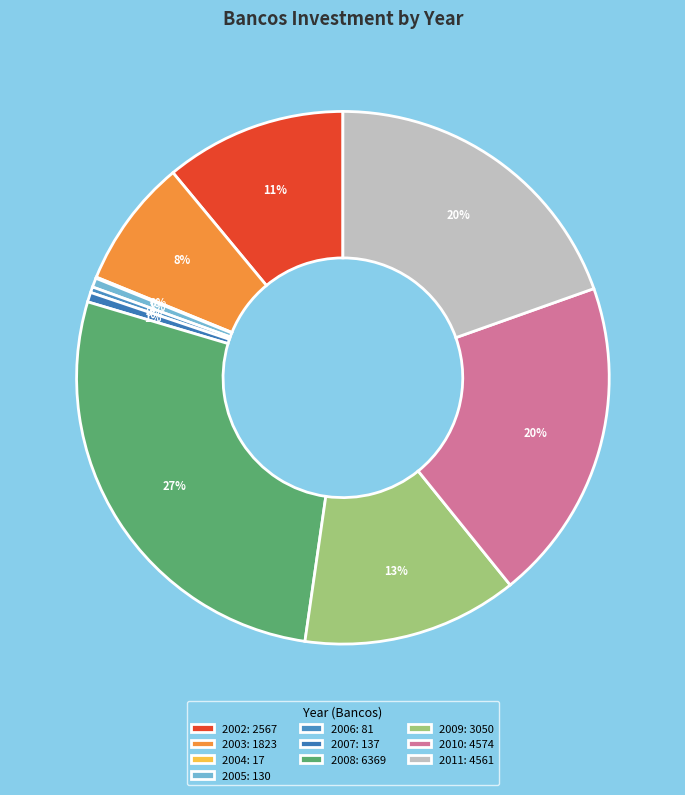

What is the change in value from 2002 to 2007?

-2430